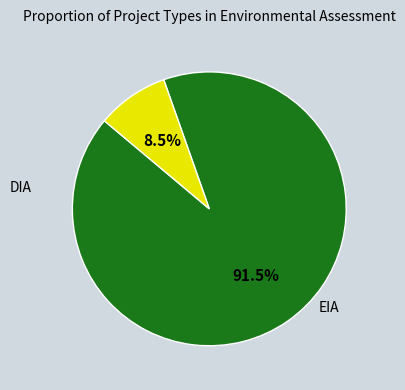

Is there a majority slice in this chart?

Yes